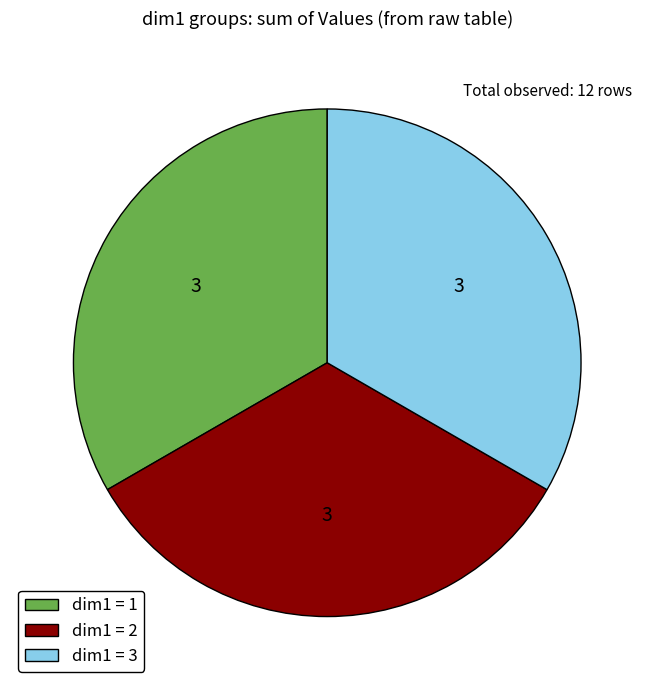

True or false: dim1 = 3 accounts for 33% of the total.

True